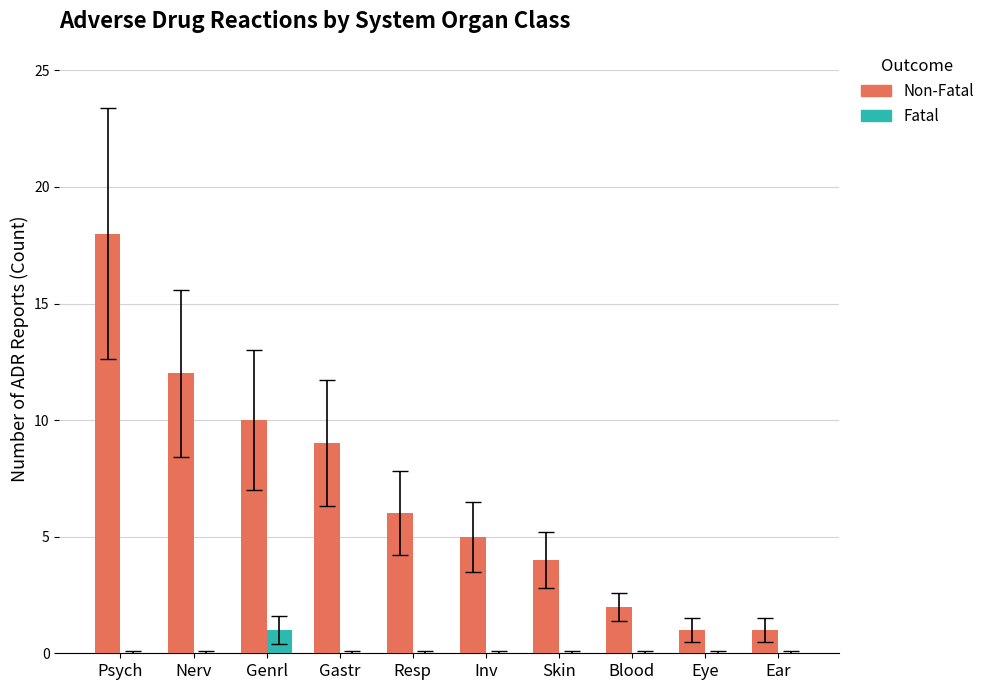

What is the highest value of the Non-Fatal series?

18